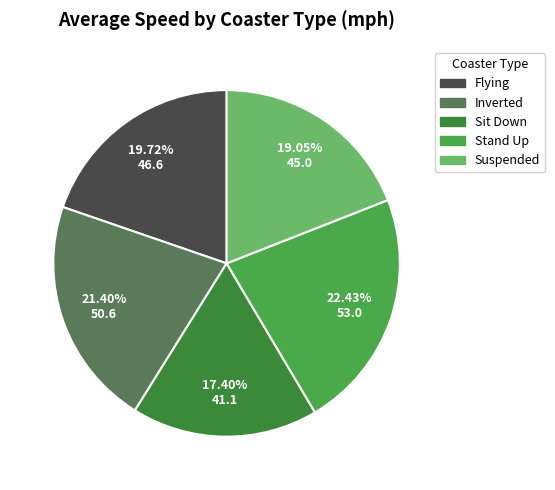

Does Flying account for over 50% of the chart?

No